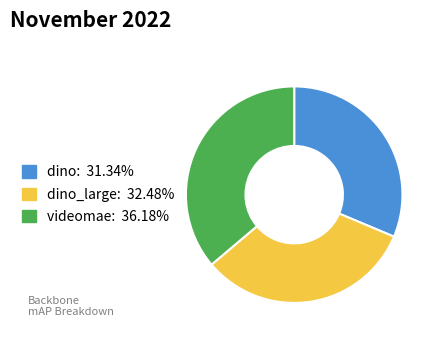

Does any single category account for the majority?

No